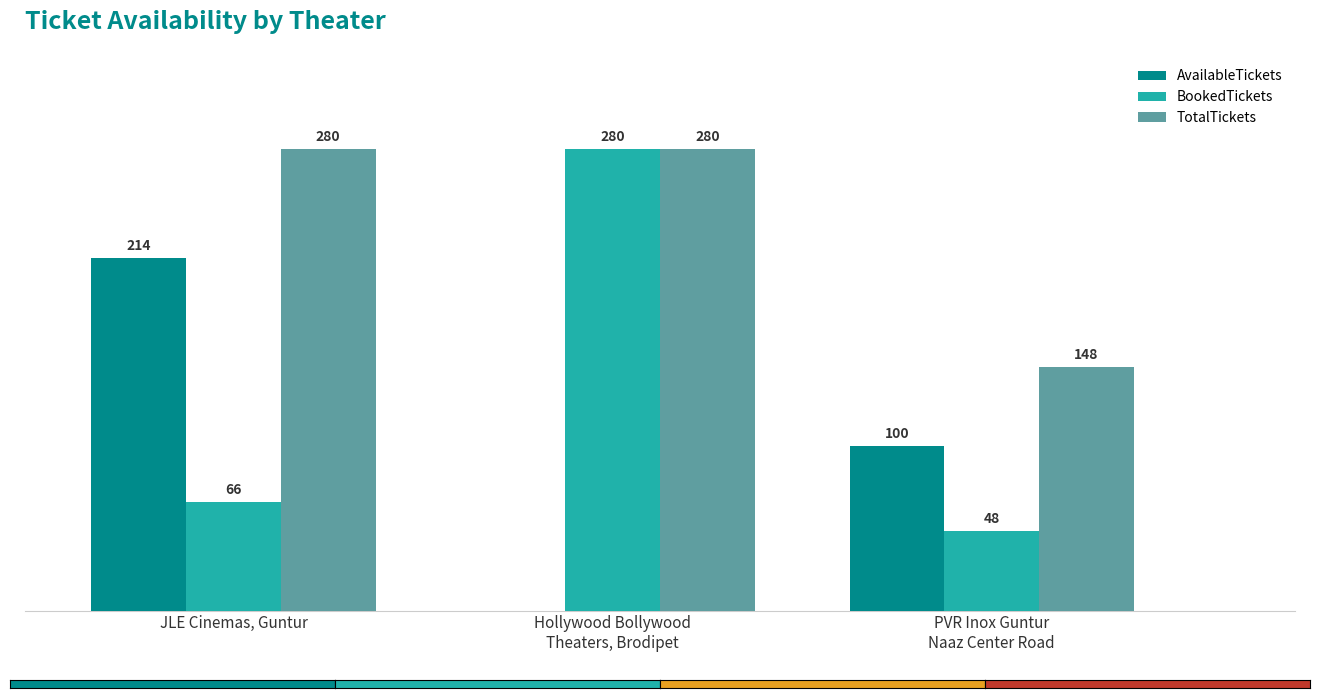

At which label does AvailableTickets first exceed 100?

JLE Cinemas, Guntur